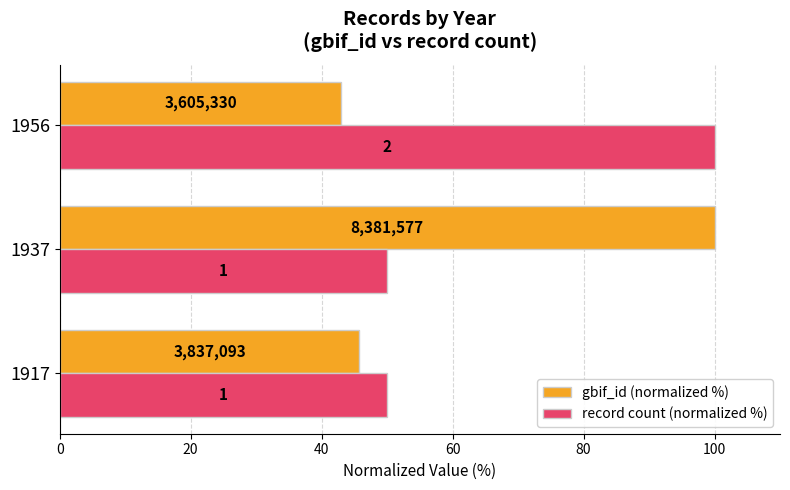

What is the lowest value of the record count (normalized %) series?

50.0